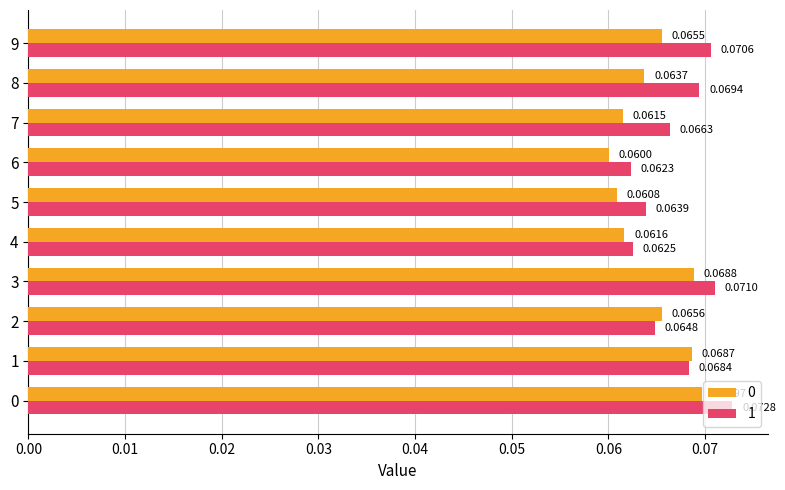

At how many categories does at least one series exceed 0?

10